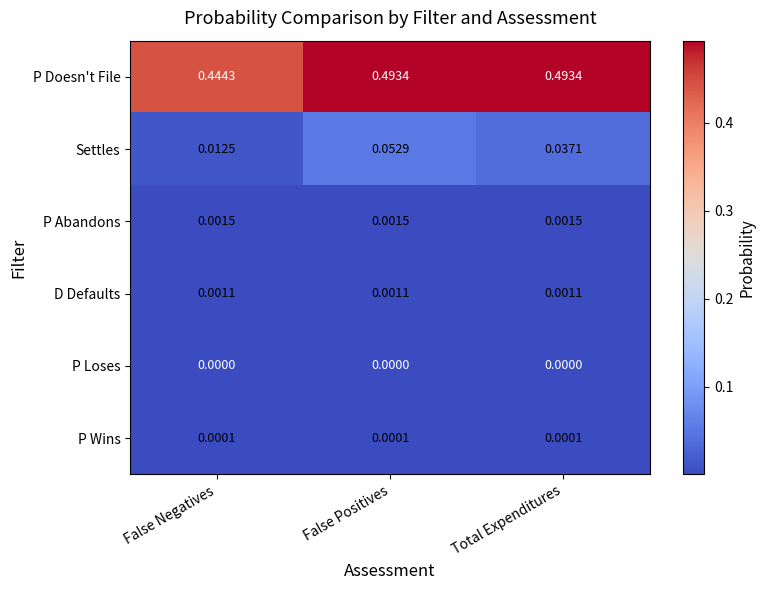

Is the value of P Doesn't File at False Positives greater than the value of P Wins at Total Expenditures?

Yes